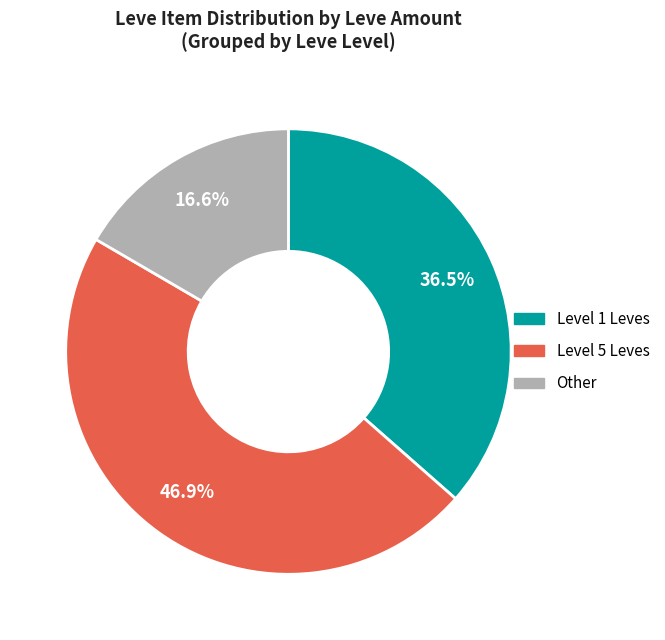

Is there a majority slice in this chart?

No